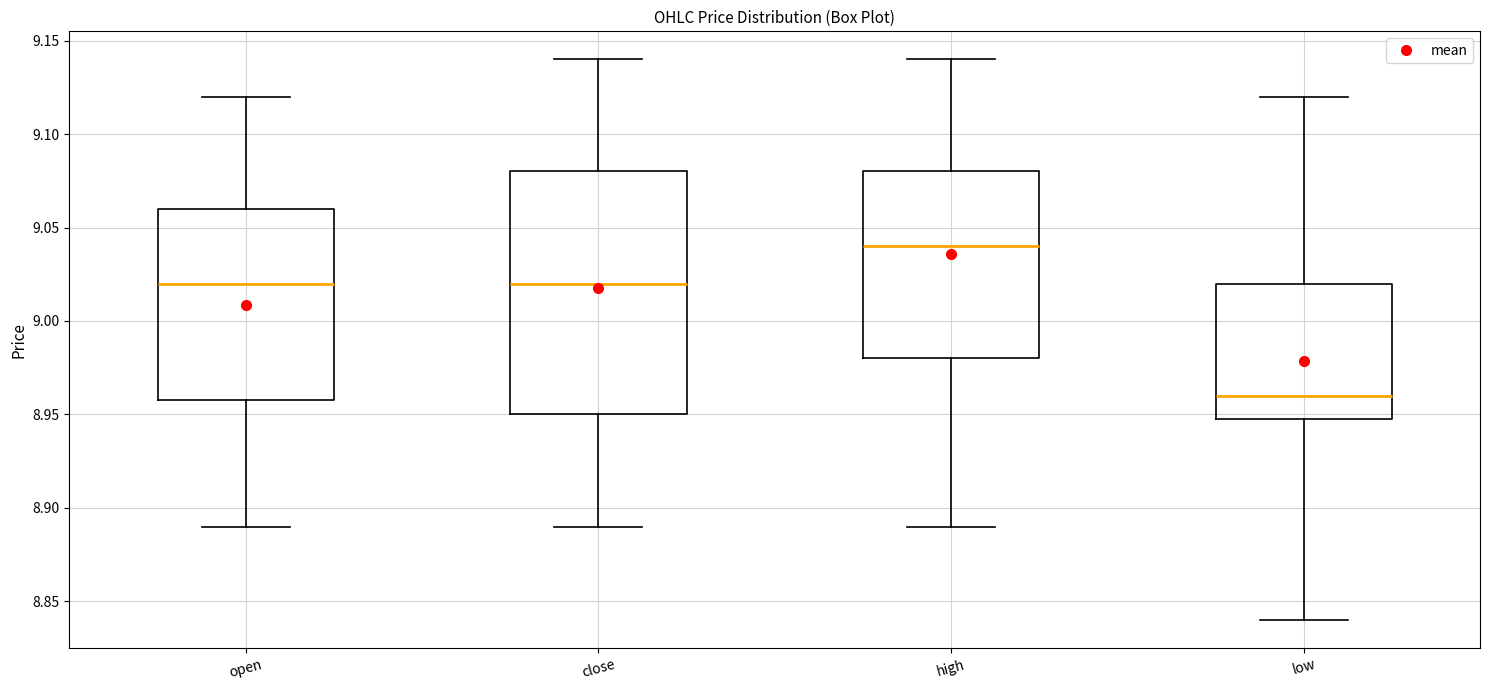

Comparing the boxes themselves (not the whiskers), which one is the tallest?

close